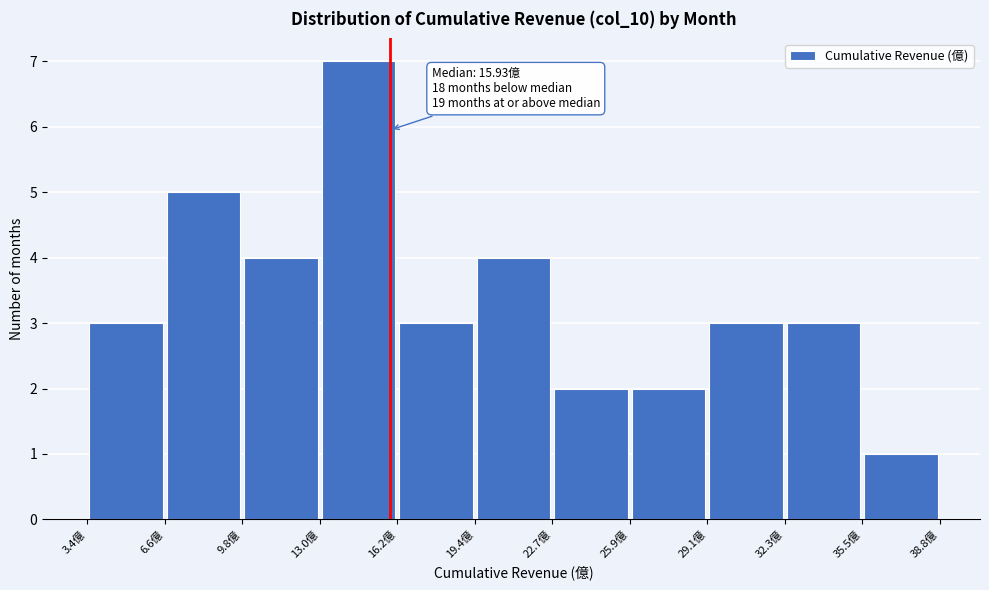

Which range on the x-axis has the tallest bar?

13.0 to 16.0